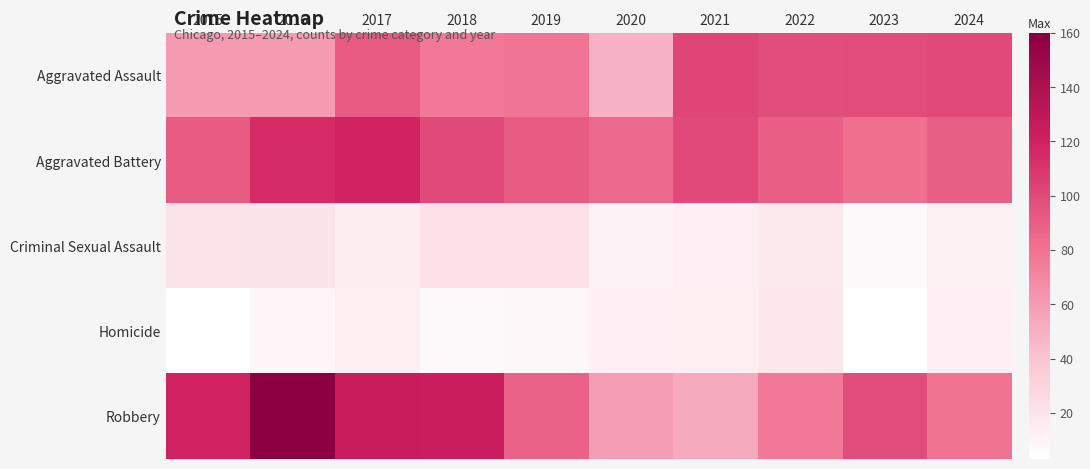

At how many categories does at least one series exceed 143?

1